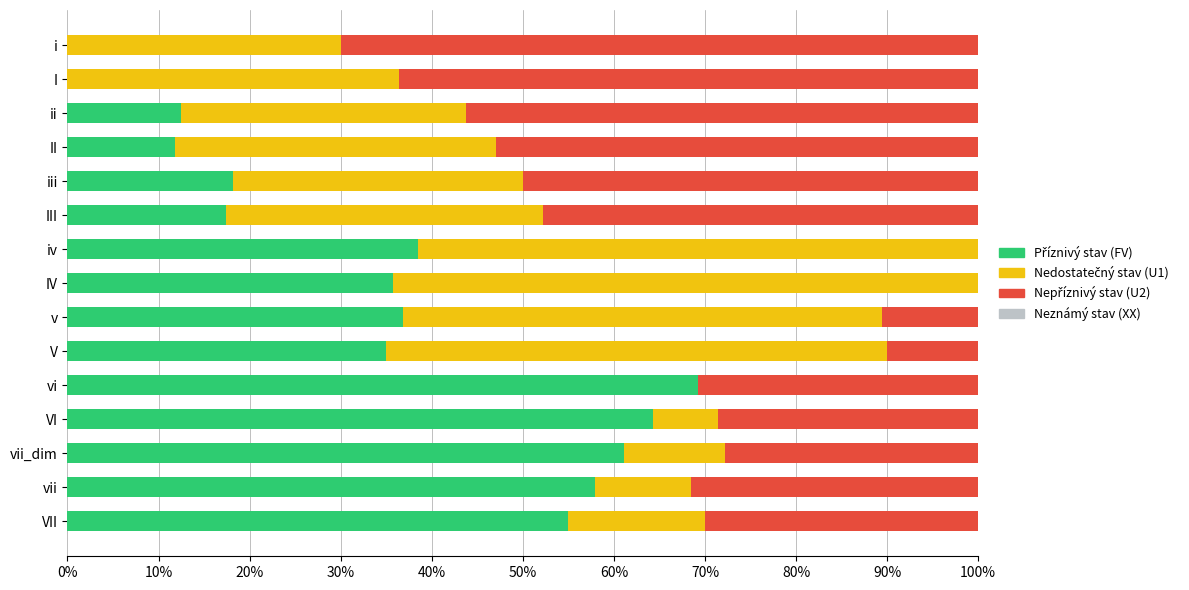

Count the number of categories in the chart.

15